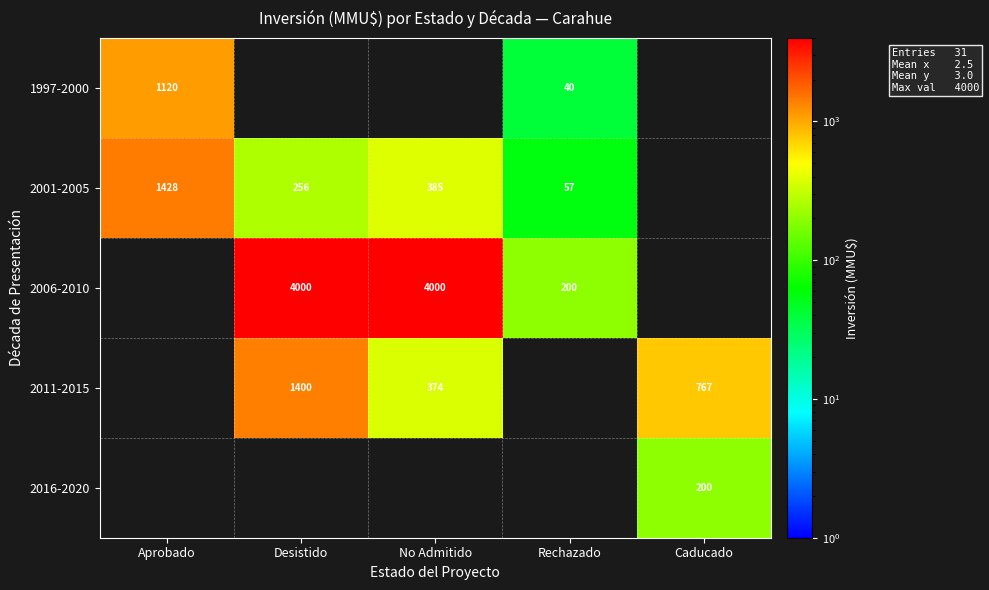

The 2001-2005 series shows 385 at No Admitido. True or false?

True